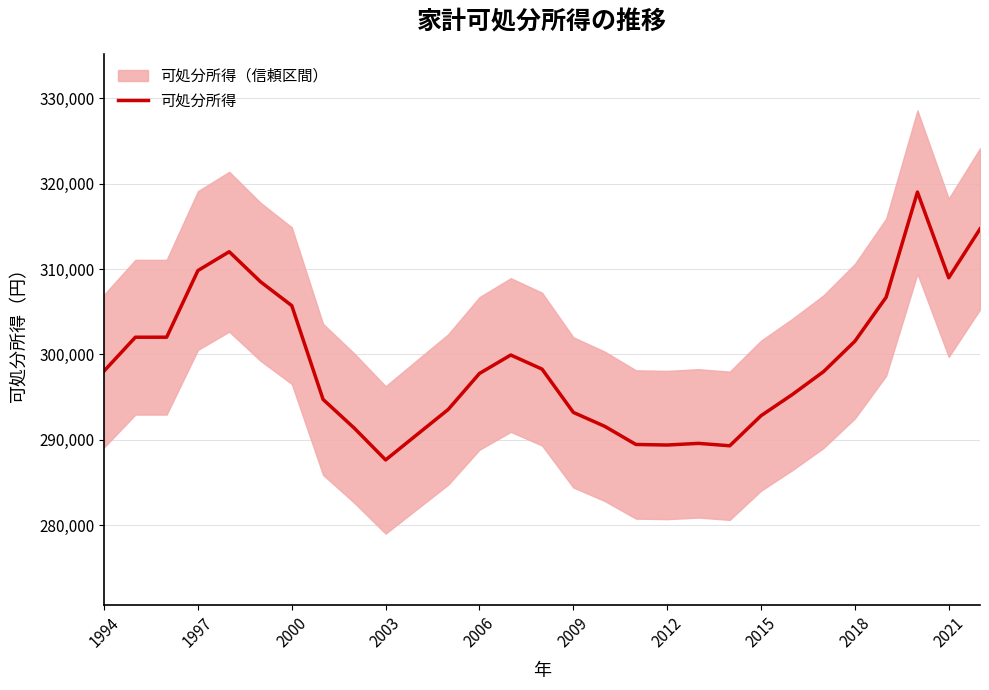

The value of 可処分所得 at 2003 is 287650.0. True or false?

True